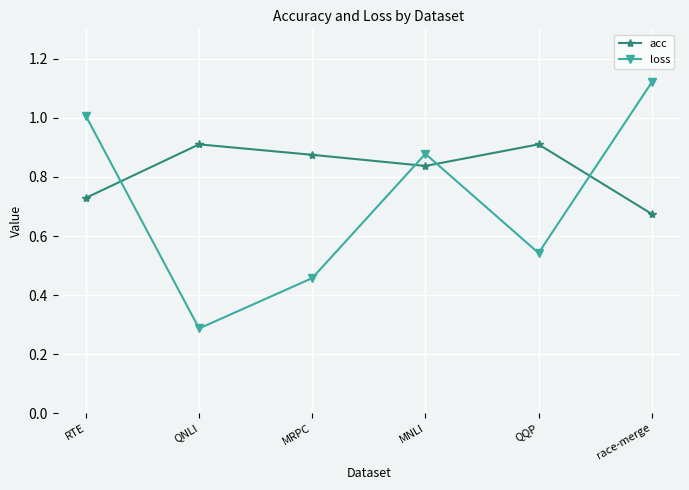

Does the chart have visible grid lines?

Yes